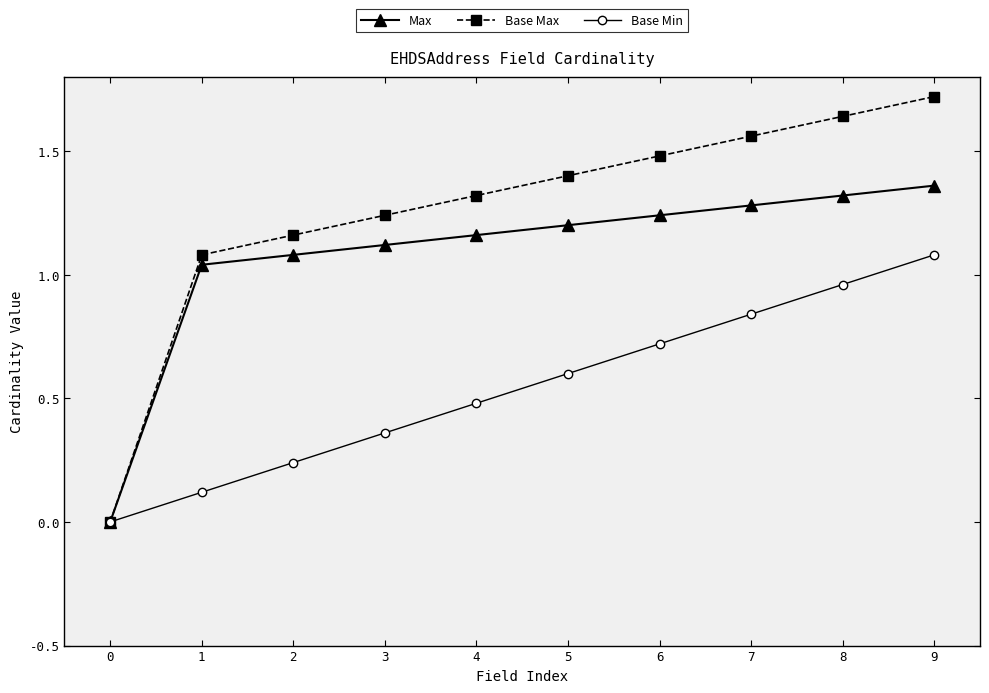

True or false: Max and Base Max cross at least once.

False